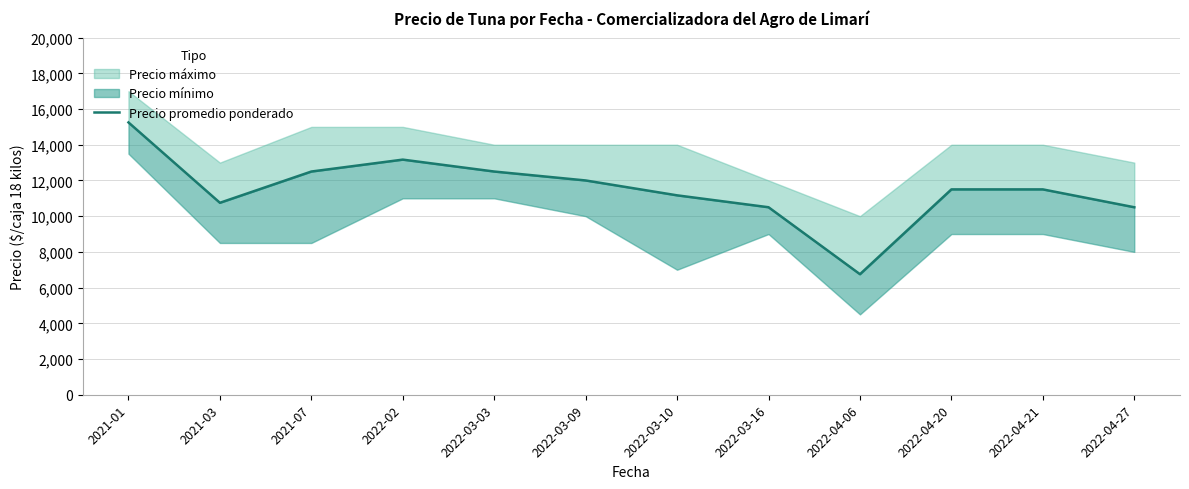

True or false: the data shows 9564 at 2021-01.

False